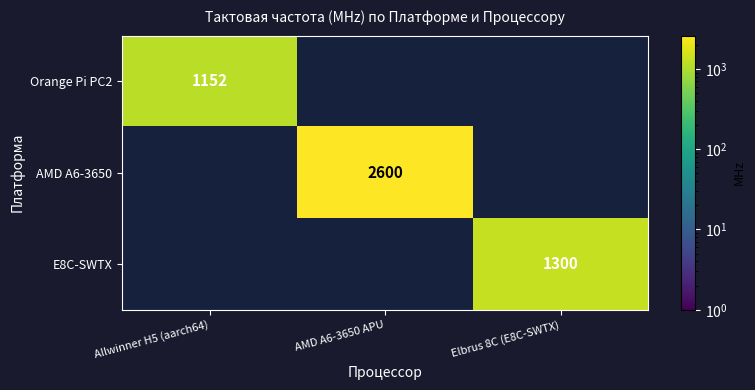

At how many categories does at least one series exceed 1213?

2